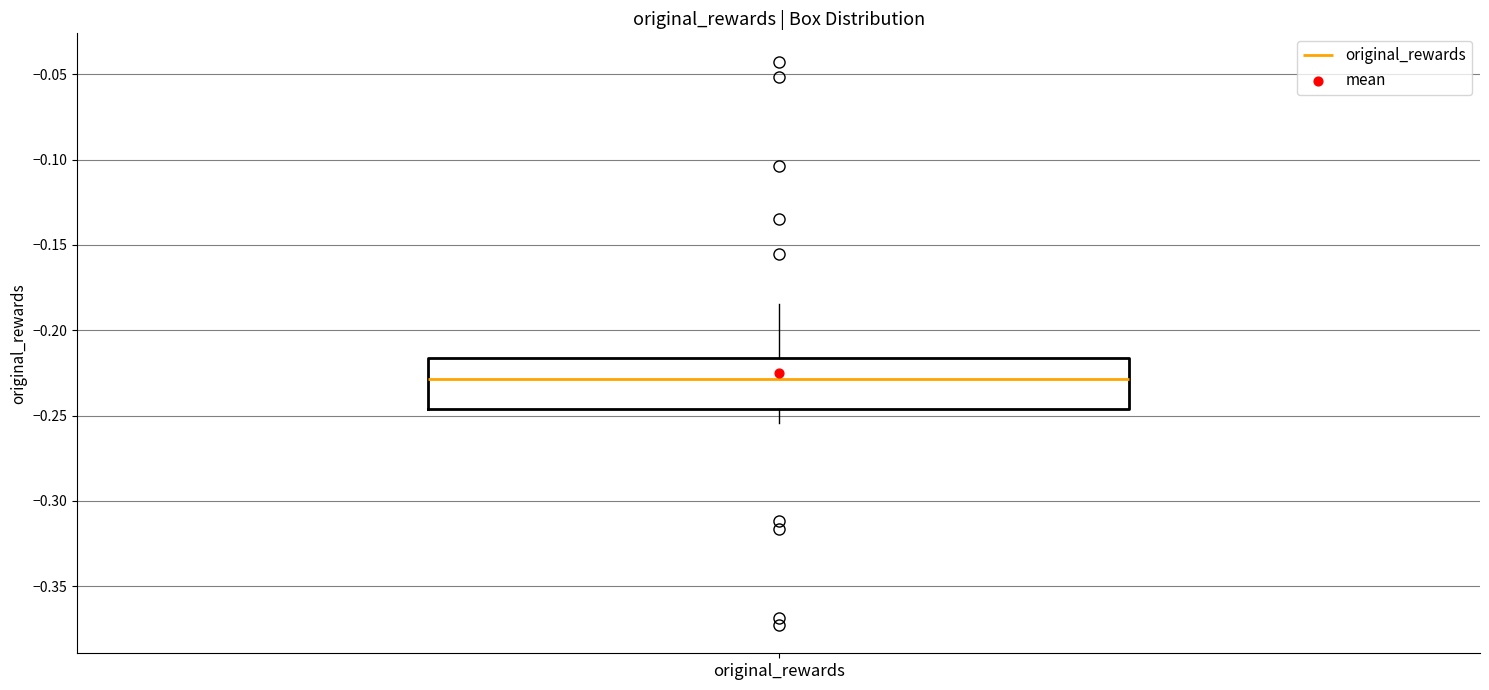

Transcribe this box plot: give where the median line is, the range the box spans, and where the two whiskers end, as read against the y-axis. The values are not printed on the chart, so give them approximately, as read against the axis.

median -0.230, box -0.245 to -0.215, whiskers -0.255 to -0.185